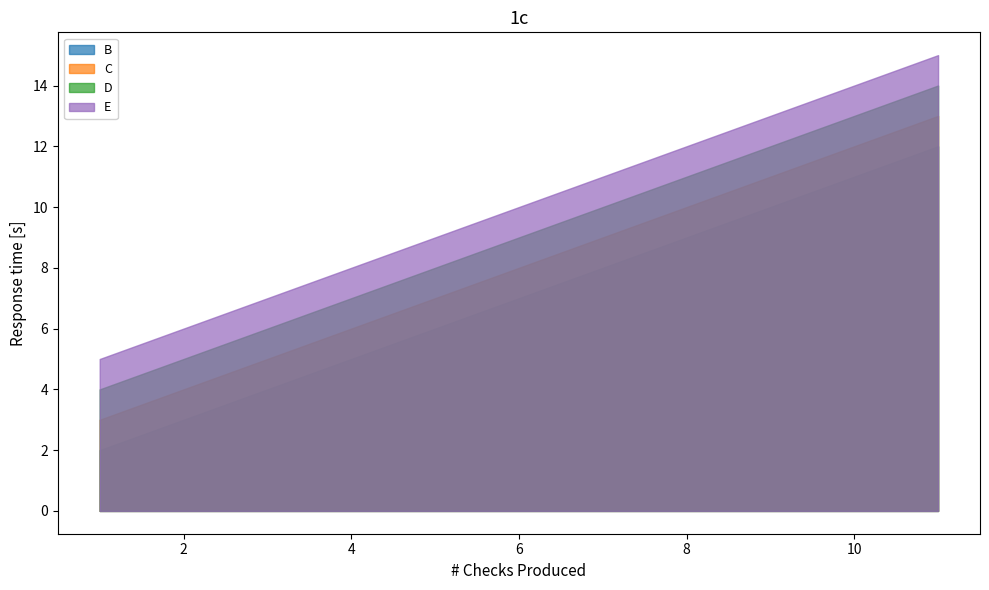

List the series in order of their overall mean, highest first.

E, D, C, B